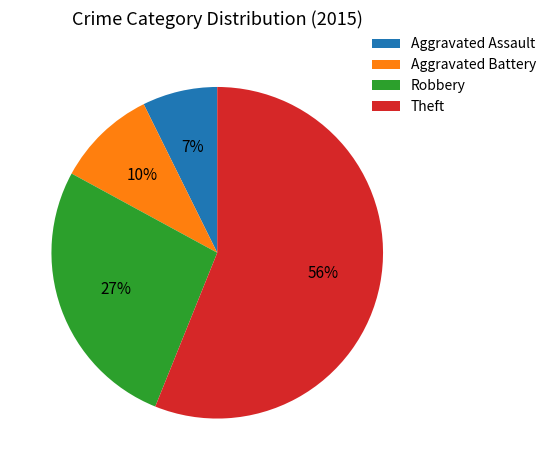

Does Theft account for over 50% of the chart?

Yes